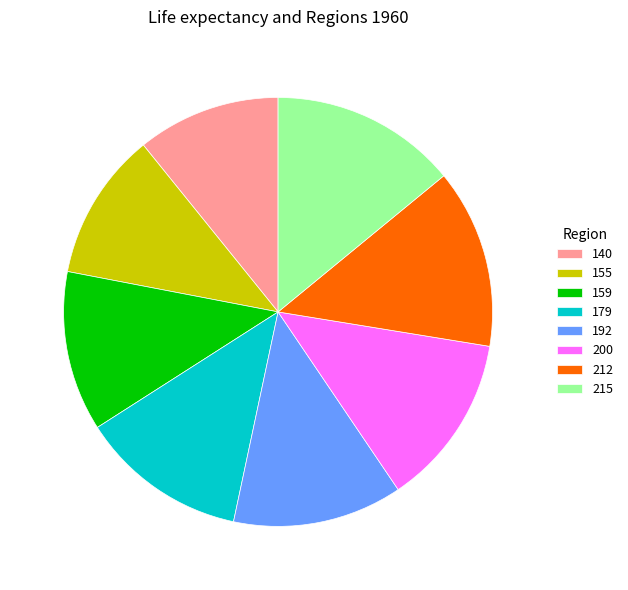

Is the sum of 159 and 179 greater than half?

No